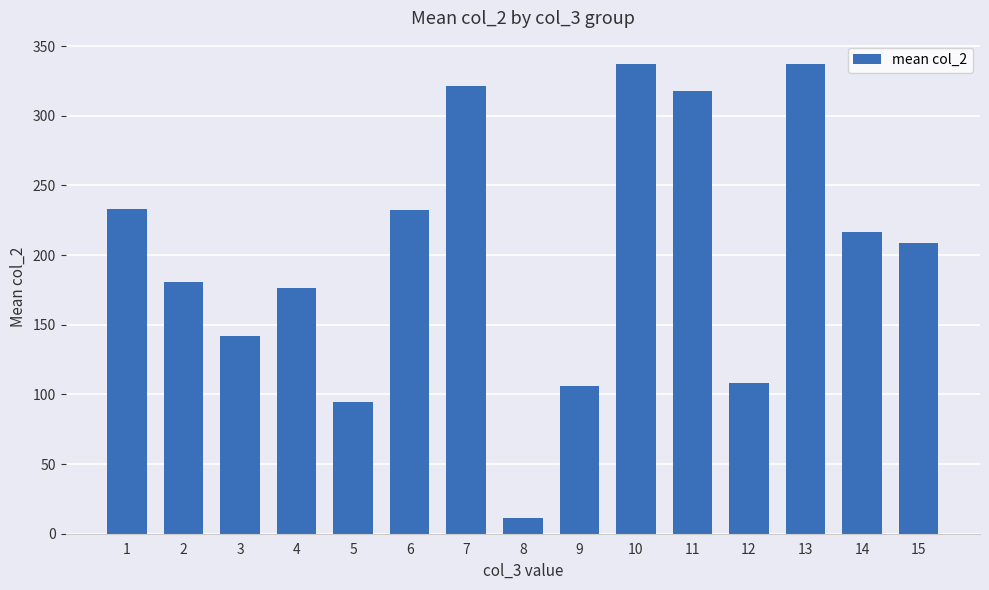

What is the difference between the maximum and minimum values?

325.5